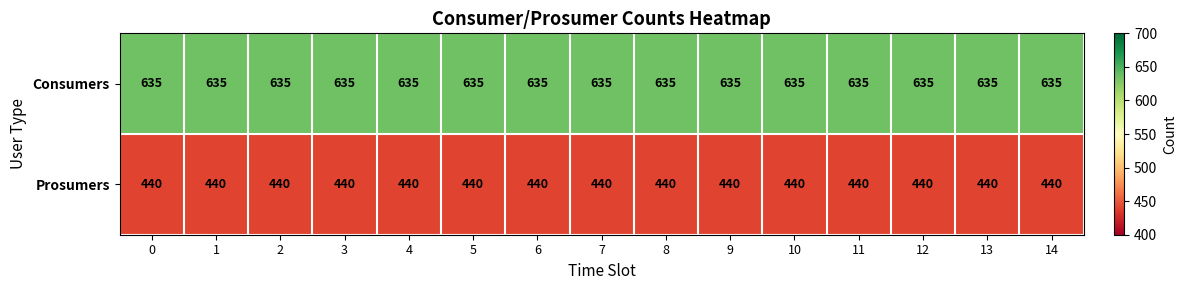

Is it true that Consumers equals 635 at 7?

True